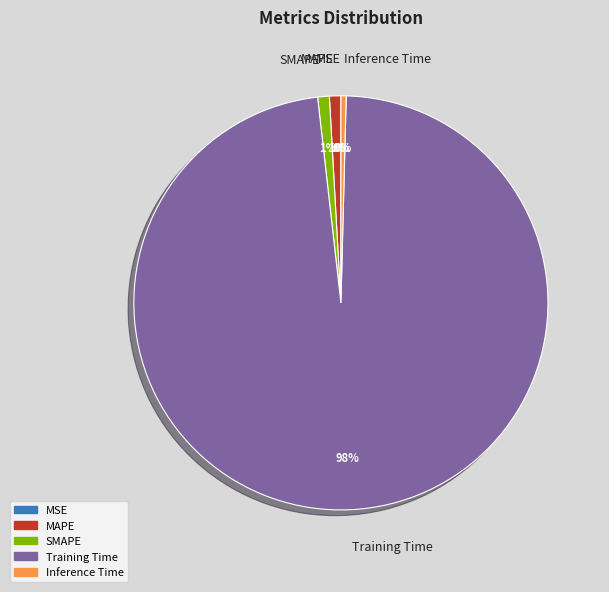

To the nearest percent, what is the combined percentage of Training Time and SMAPE?

99%